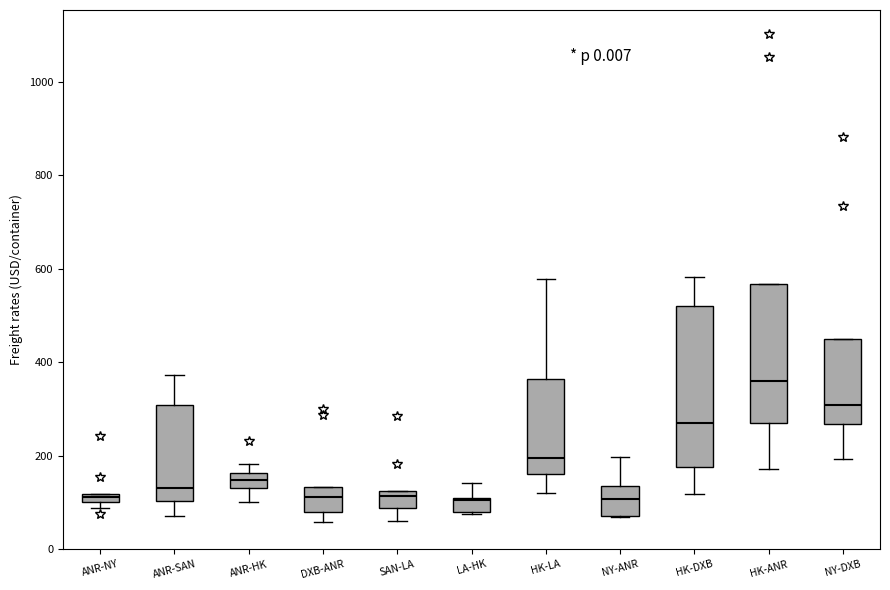

Which box is the tallest, from its lower edge to its upper edge?

HK-DXB